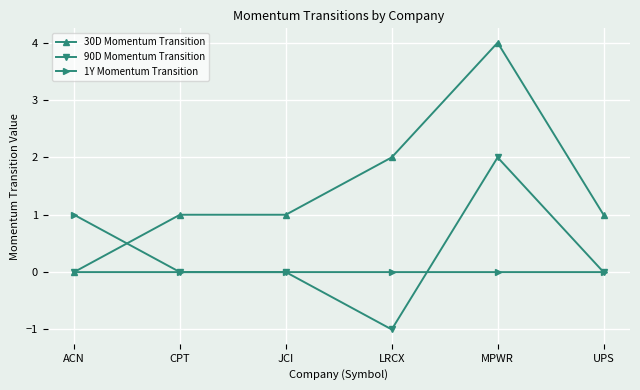

Is it true that 90D Momentum Transition equals 0 at MPWR?

False